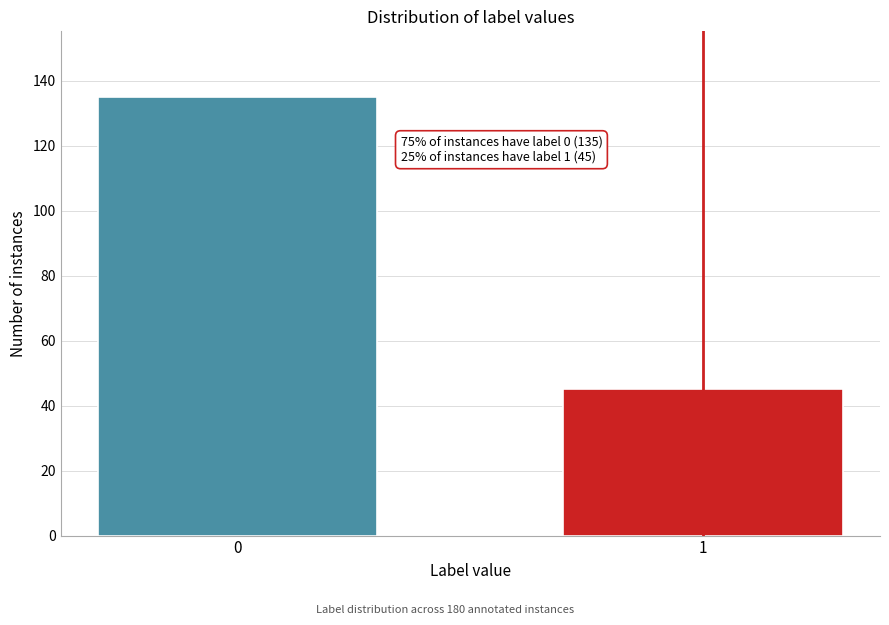

Reading left to right, extract all data points from this chart.

135	45